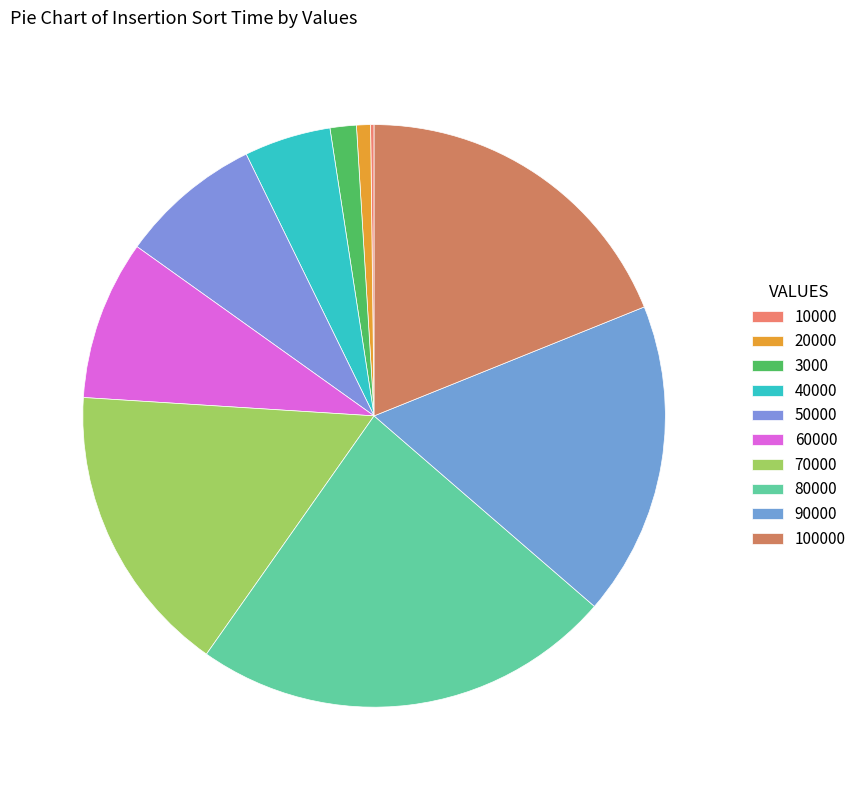

To the nearest percent, what is the difference between the 70000 and 80000 slice percentages?

7%